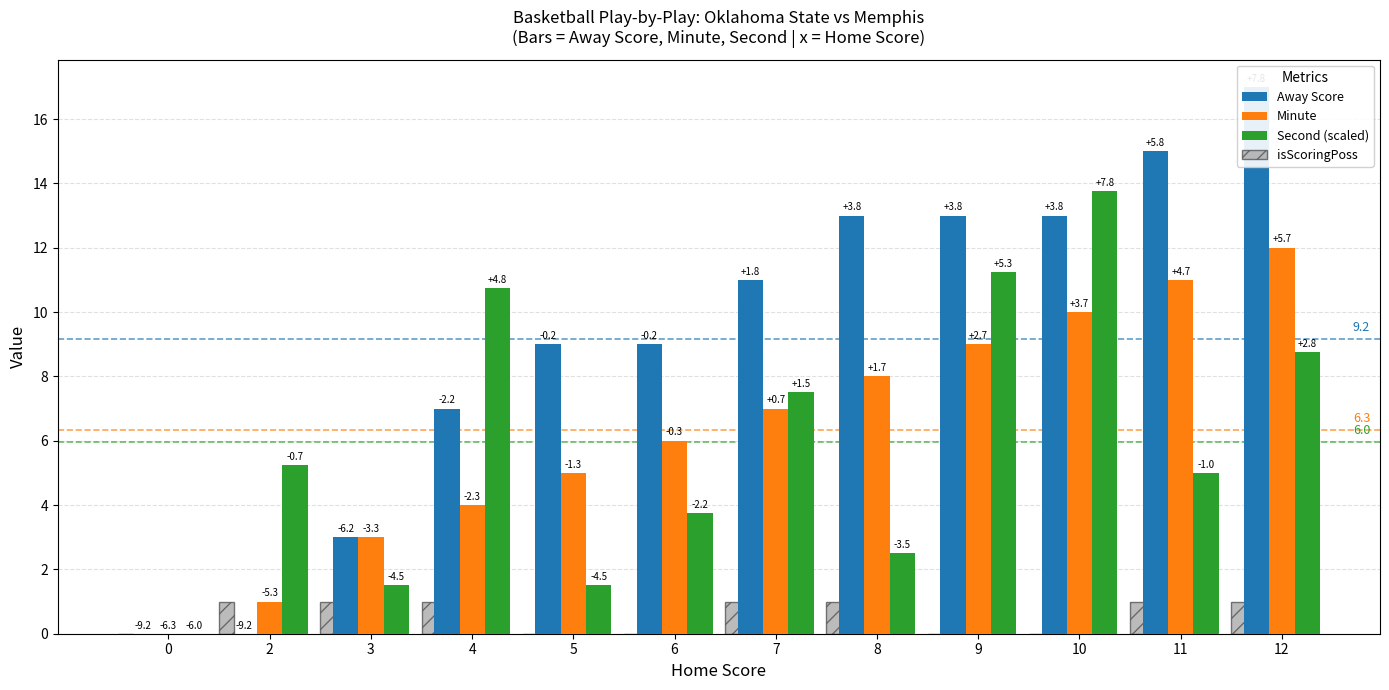

Is it true that Second (scaled) equals 4.1 at 4?

False